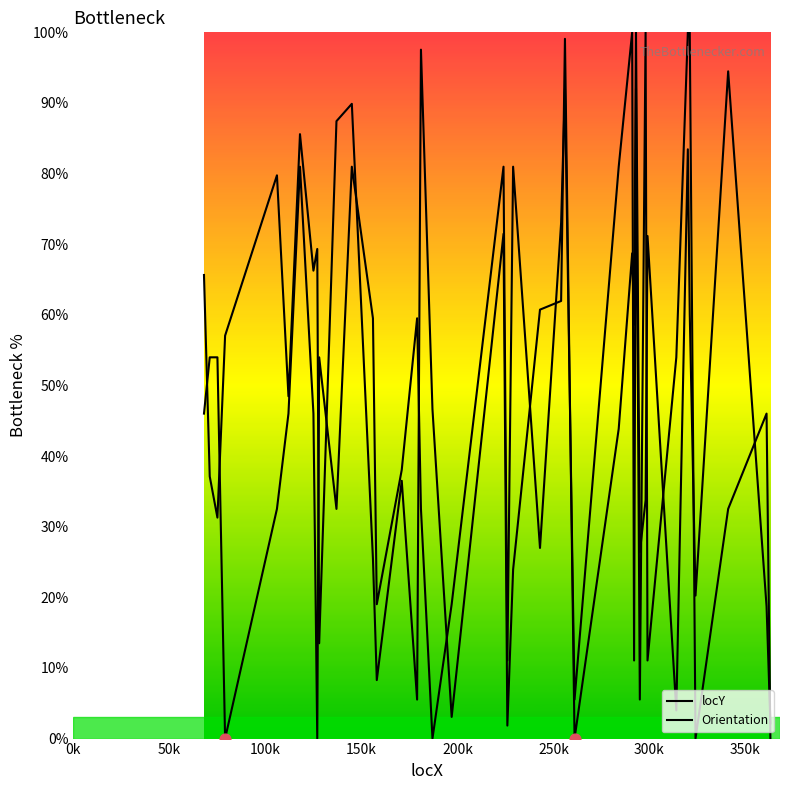

What is the total value across all series at 350k?

112.3